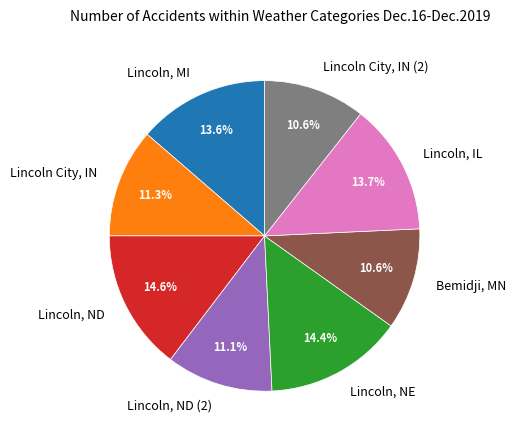

Does Lincoln, ND represent more than half of the total?

No